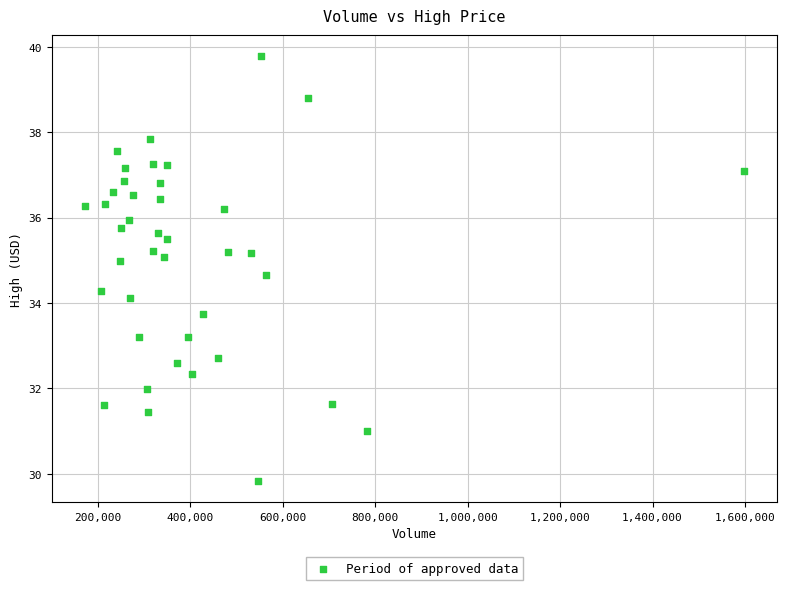

What Y value in the scatter plot is closest to 34?

34.1